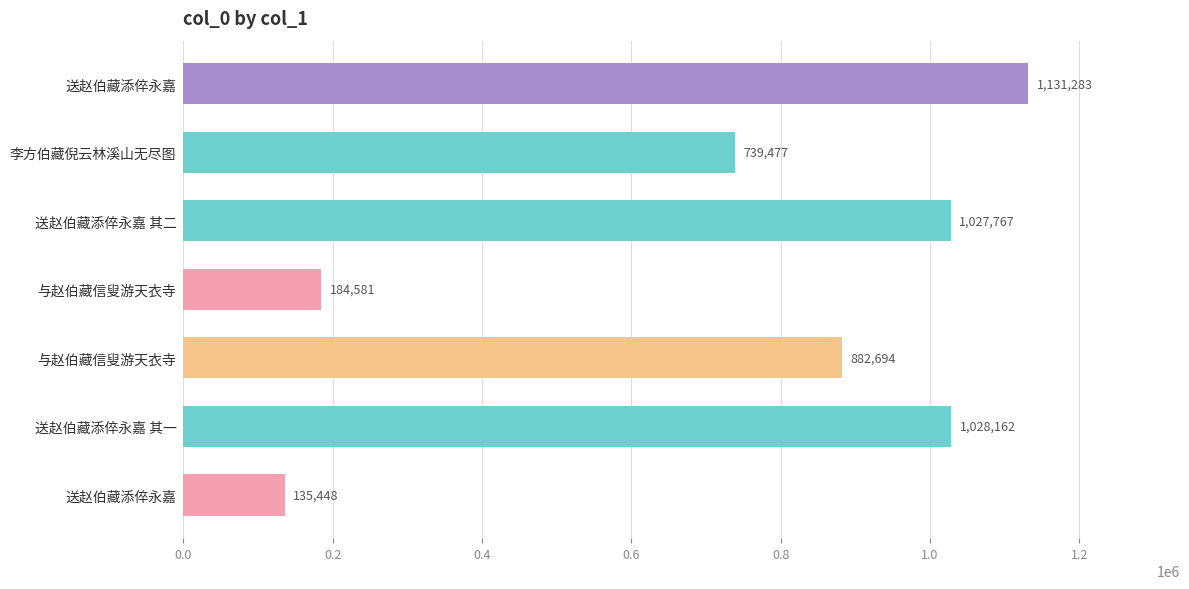

What is the greatest value displayed?

1131283